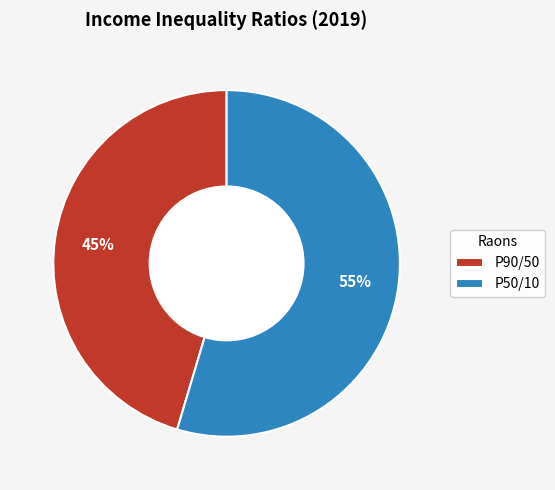

Does any single category account for the majority?

Yes